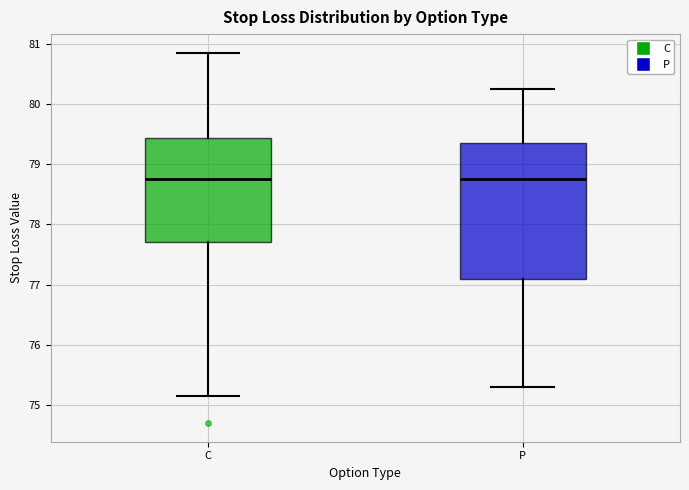

Reading left to right, read every box against the y-axis: the position of its median line, the range the box covers, and the ends of its whiskers. The values are not printed on the chart, so give them approximately, as read against the axis.

C: median 78.8, box 77.7 to 79.4, whiskers 75.2 to 80.9
P: median 78.8, box 77.1 to 79.4, whiskers 75.3 to 80.3